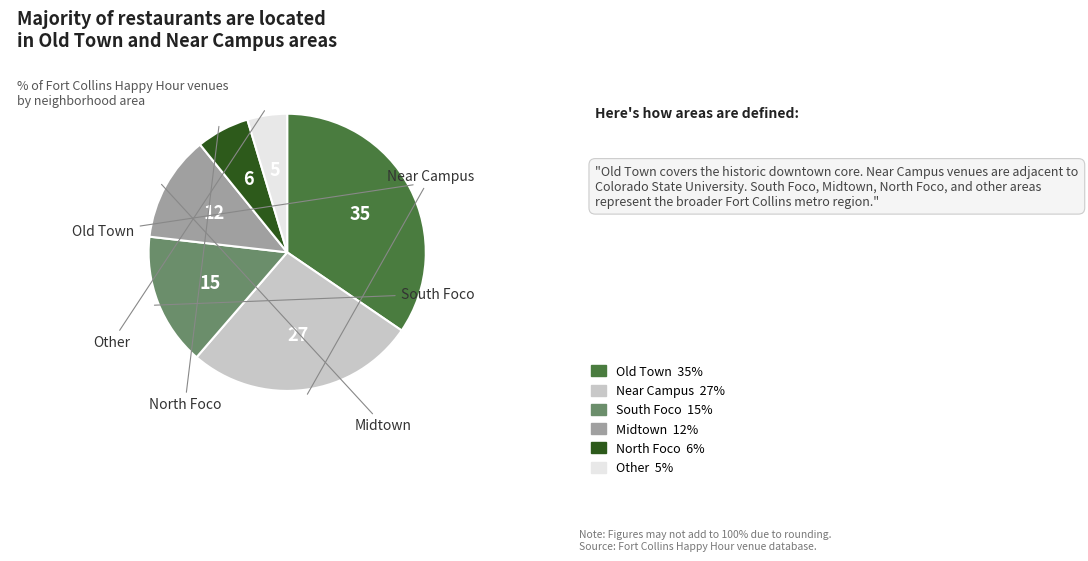

Is there any slice that represents more than half of the pie?

No